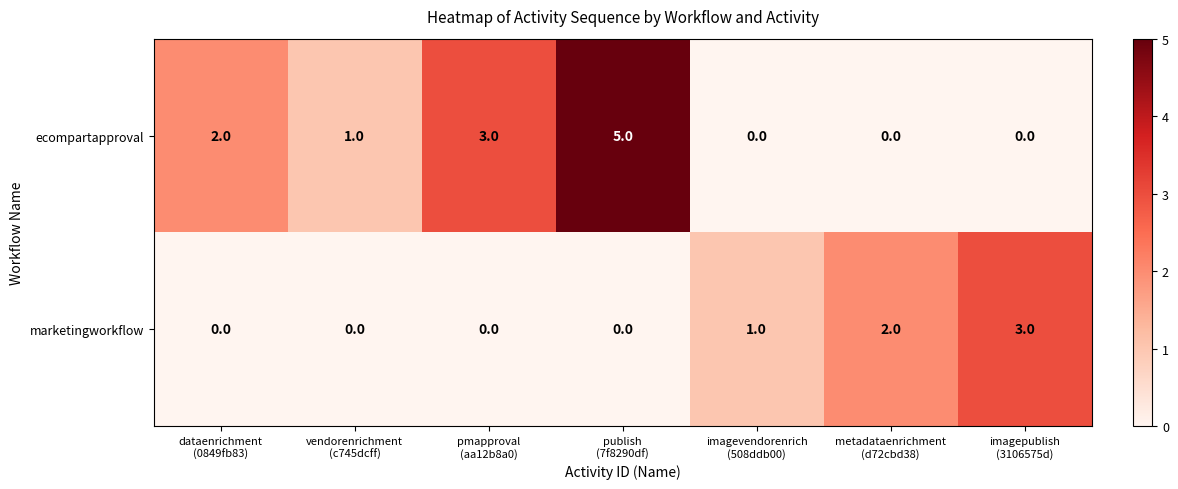

Count the ecompartapproval values in the range 0 to 3.

6